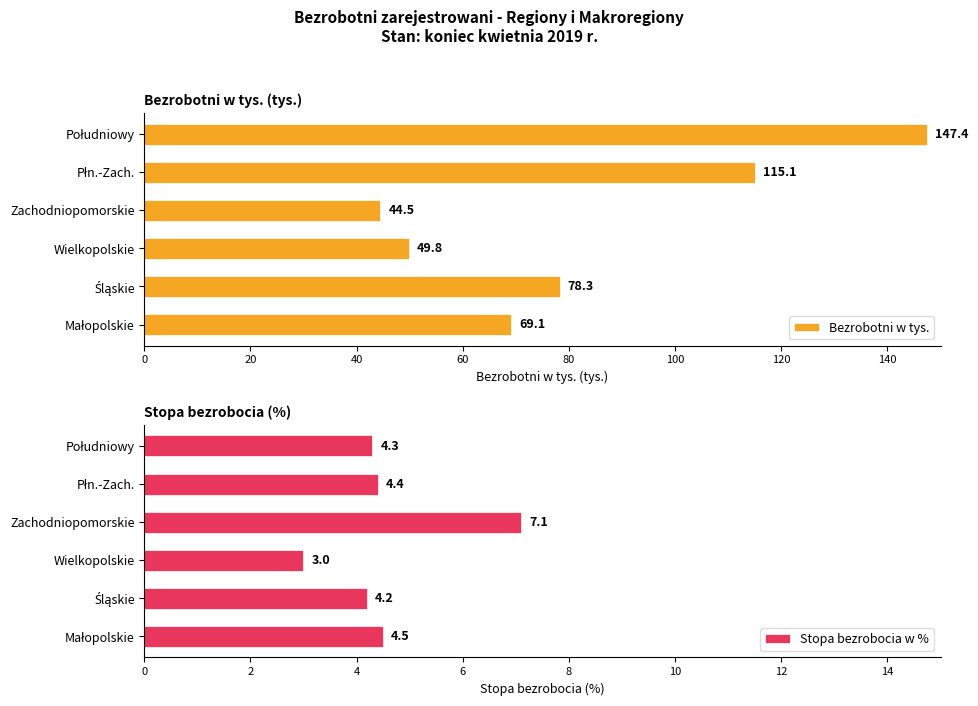

At how many categories does at least one series exceed 90?

2